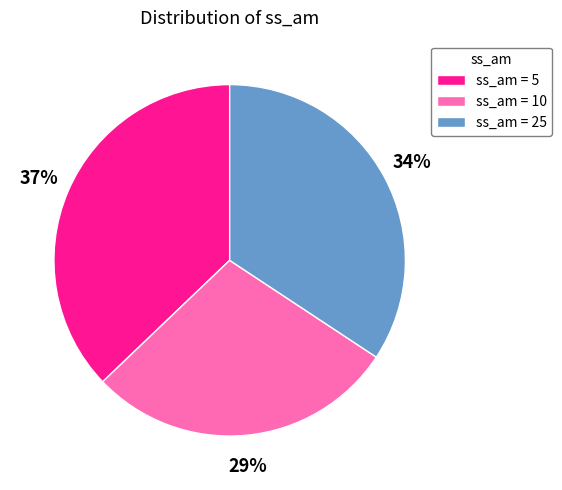

Which category has the biggest portion of the pie?

ss_am = 5